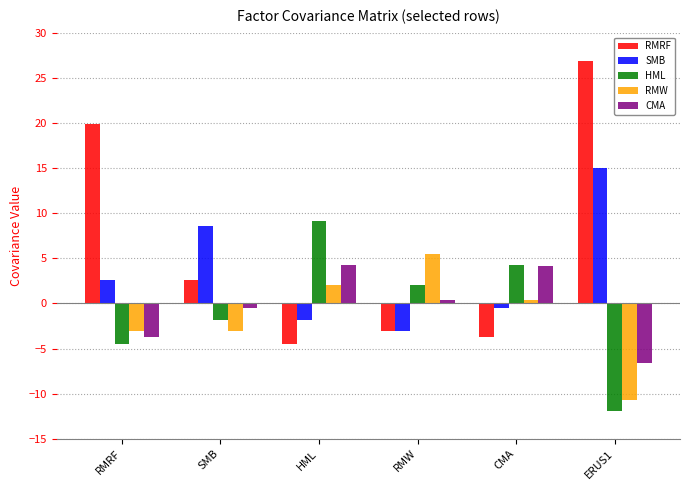

What is the highest value of the SMB series?

15.0